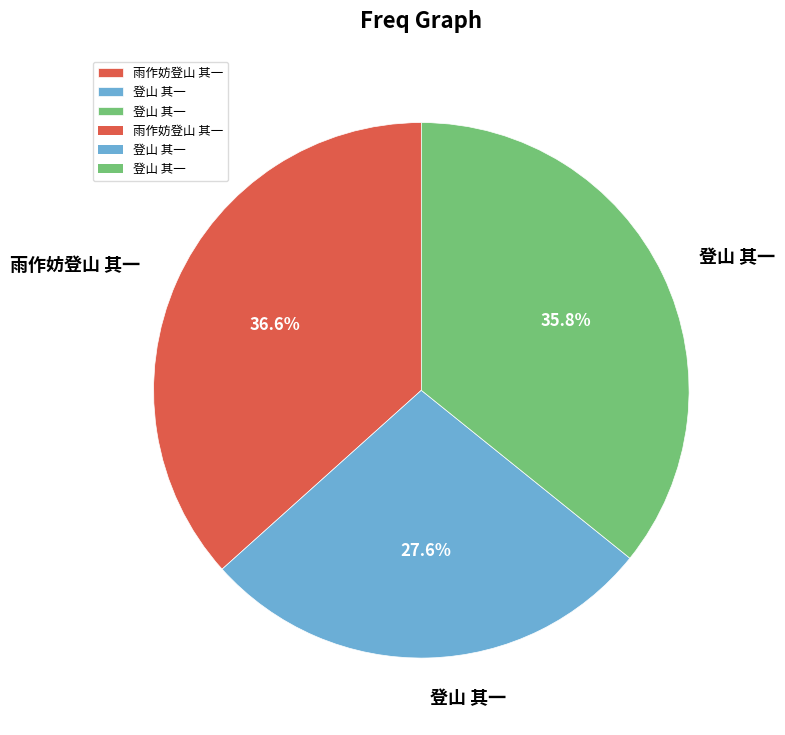

Is there a majority slice in this chart?

No